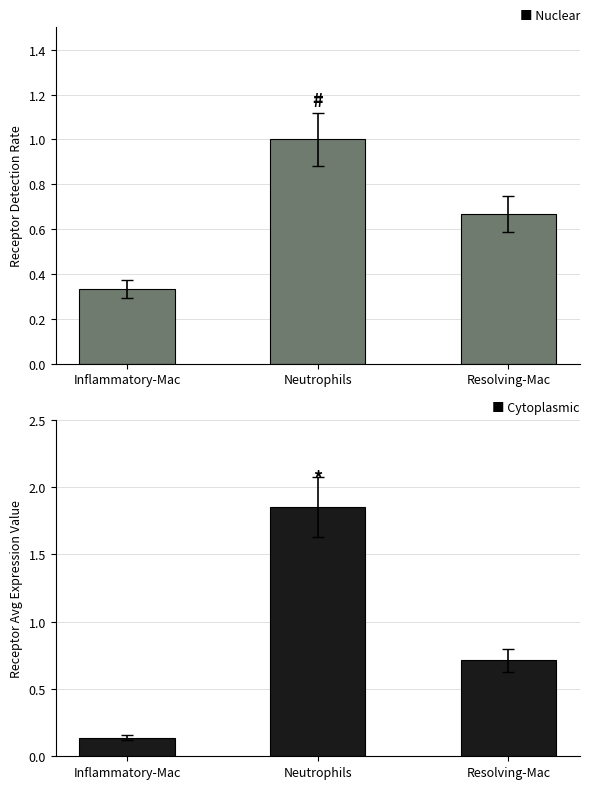

Reading left to right, what are all the values shown in this chart?

Nuclear: 0.3	1.0	0.7
Cytoplasmic: 0.1	1.8	0.7